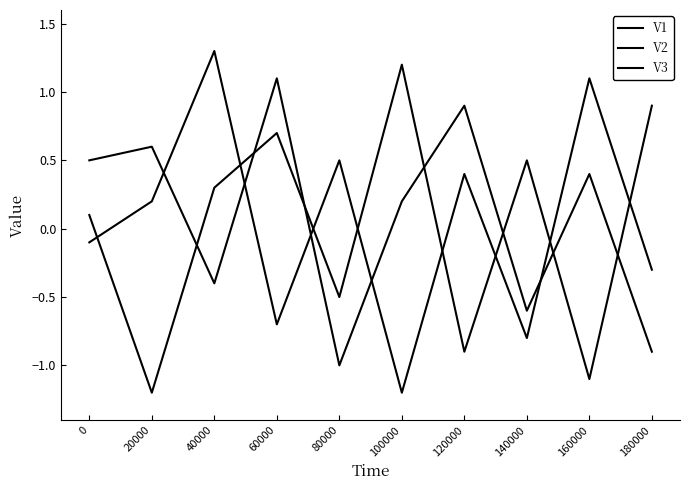

Between 60000 and 80000, which is larger?

60000